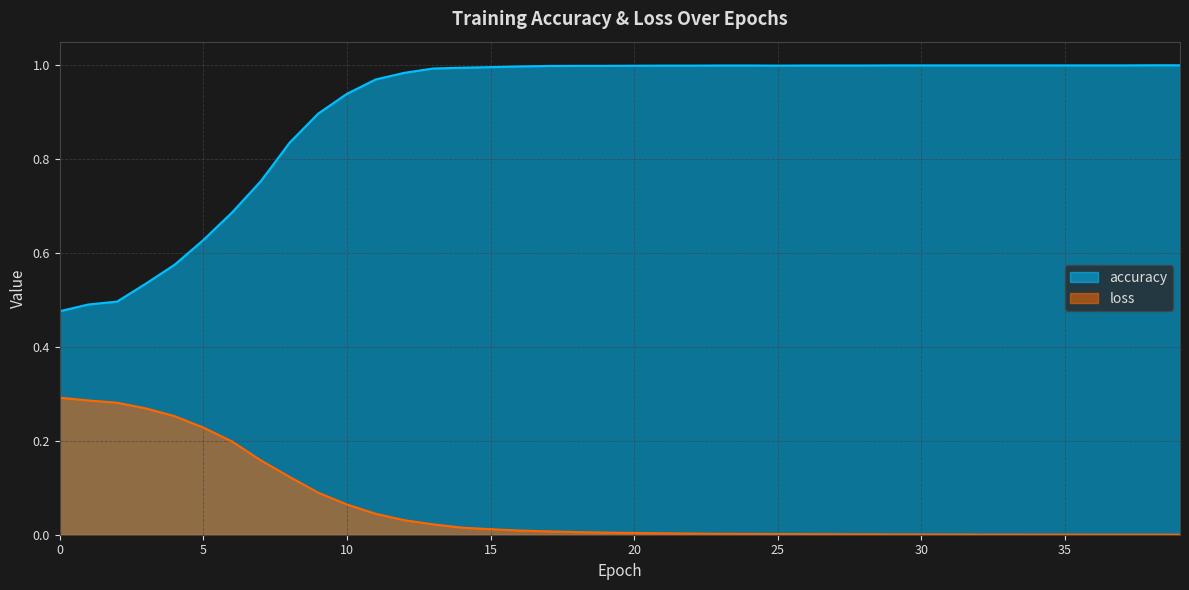

List the series in order of their peak value, highest first.

accuracy, loss